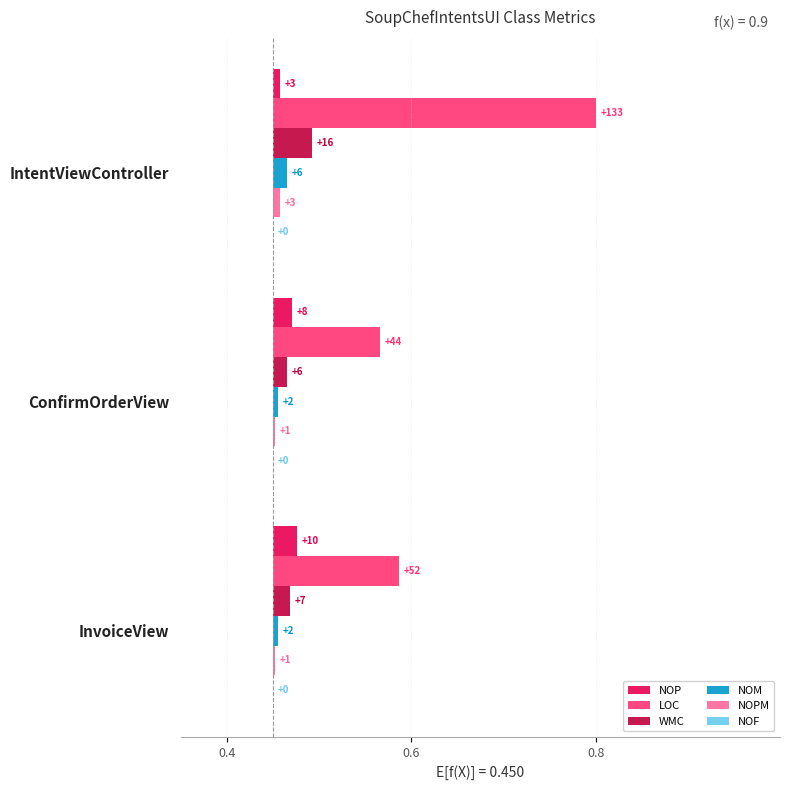

The NOM series shows 0.0 at ConfirmOrderView. True or false?

False